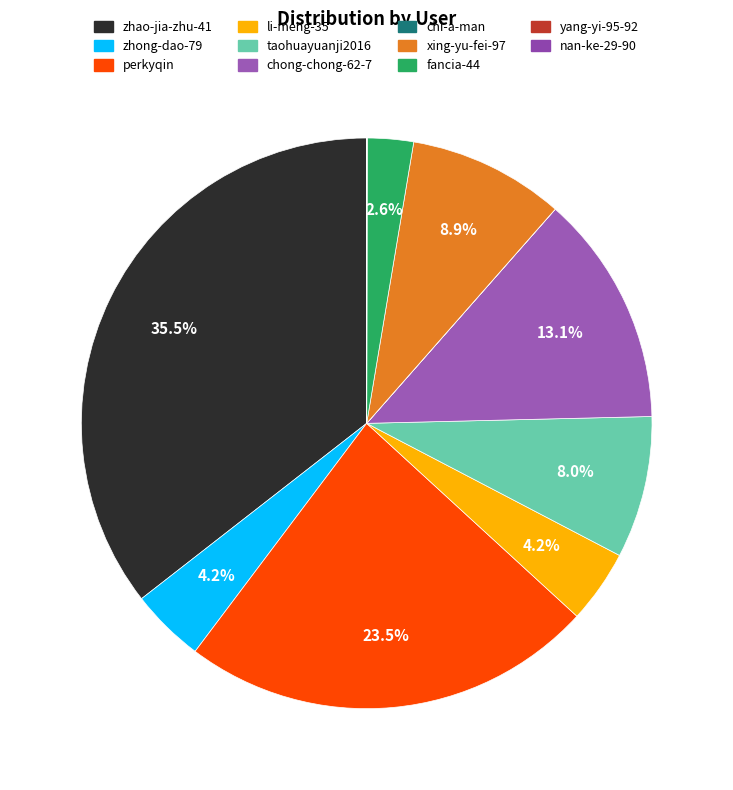

Is there any slice that represents more than half of the pie?

No